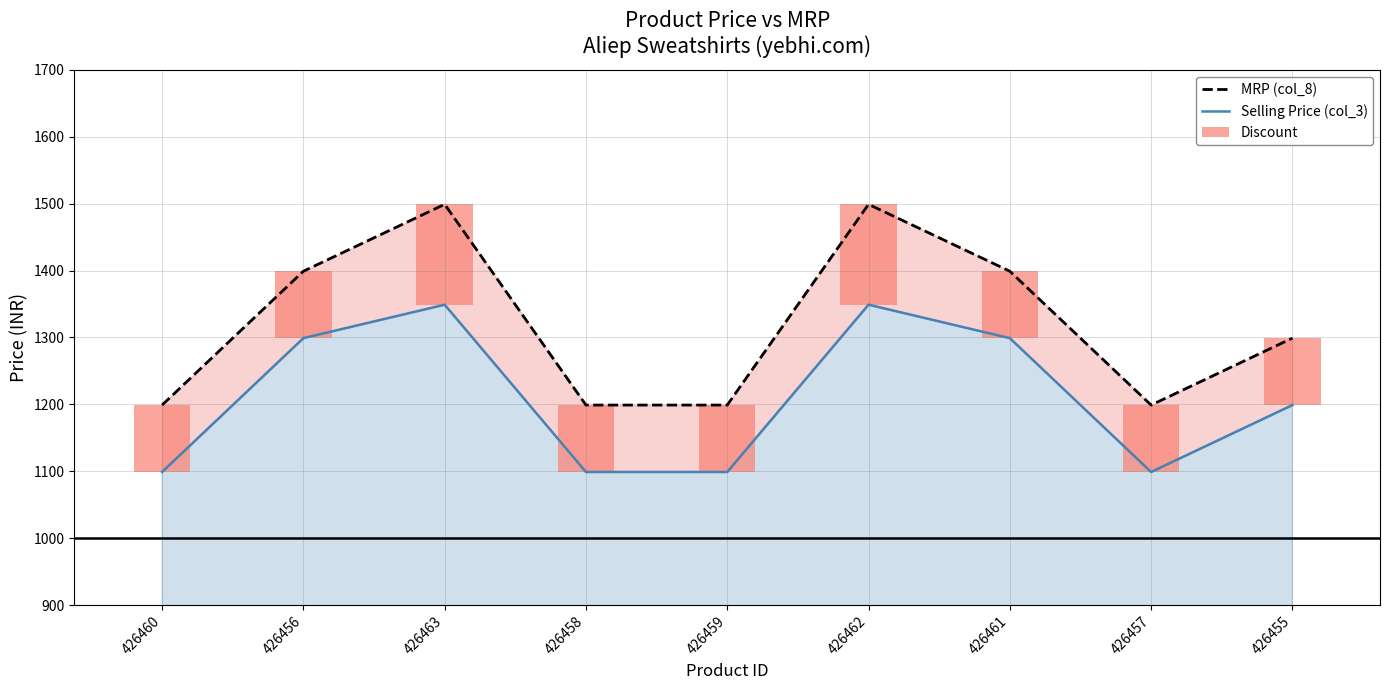

Is the value of Selling Price (col_3) at 426460 greater than the value of MRP (col_8) at 426460?

No